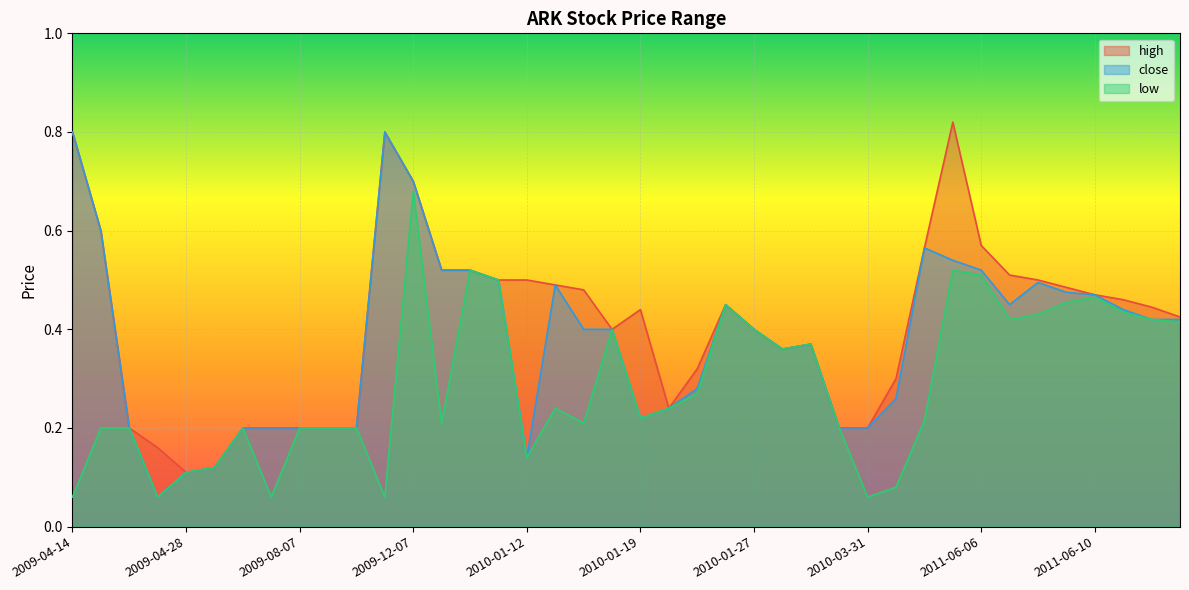

The value of high at 2011-06-09 is 0.7. True or false?

False